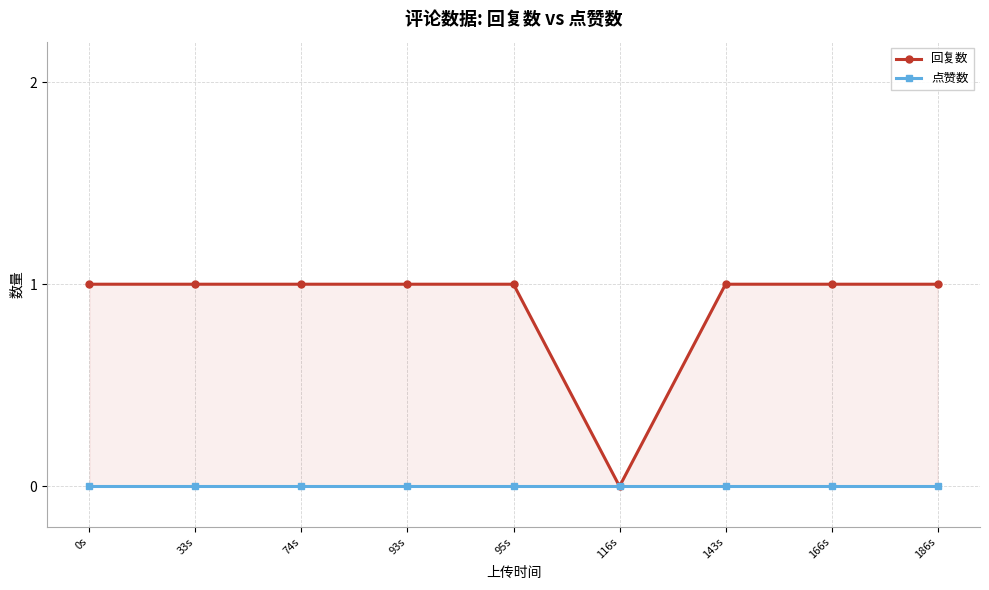

True or false: 点赞数 and 回复数 intersect in this chart.

False